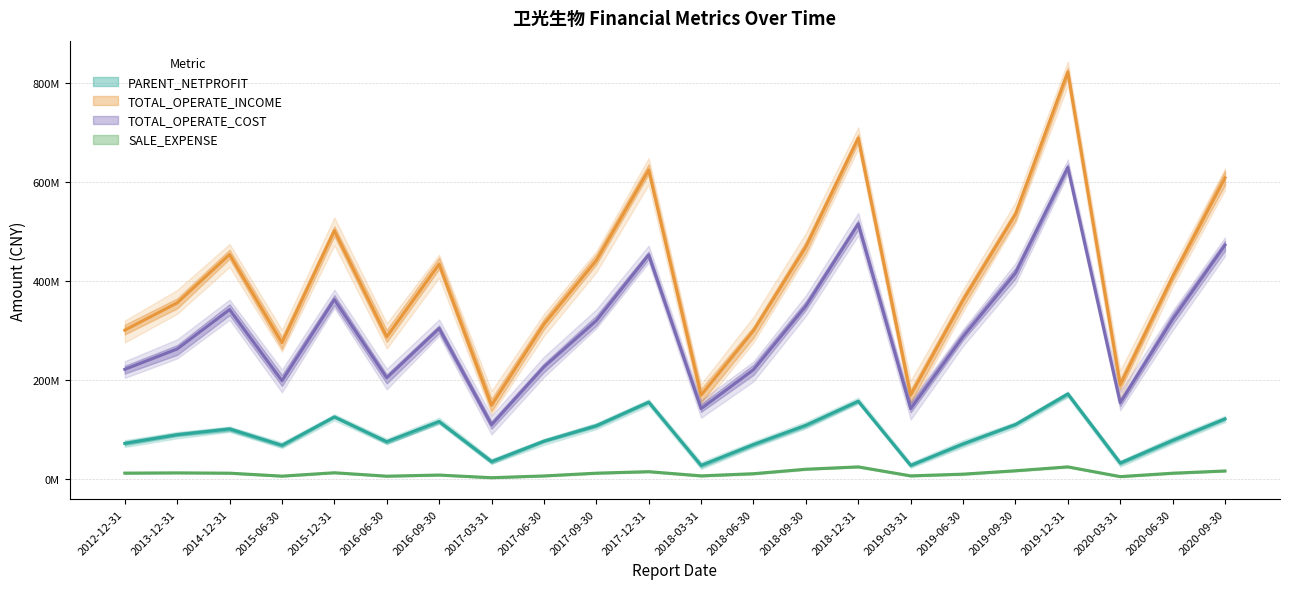

How many data points in TOTAL_OPERATE_COST are above 303681525?

11